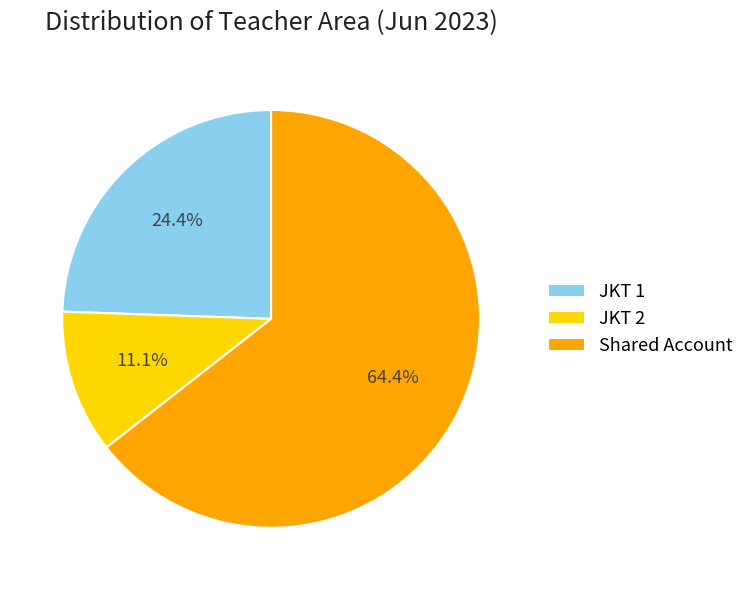

How many segments does this pie chart have?

3